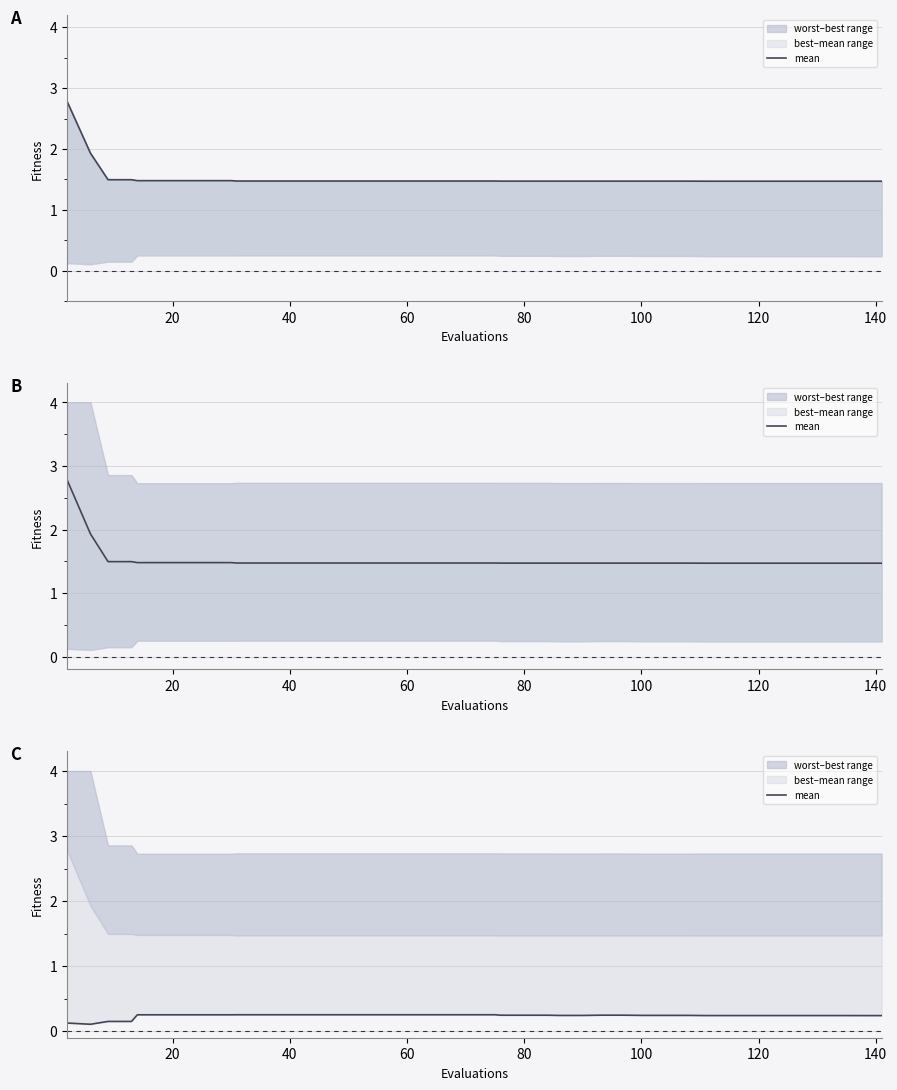

What is the sum of all values?

9.4